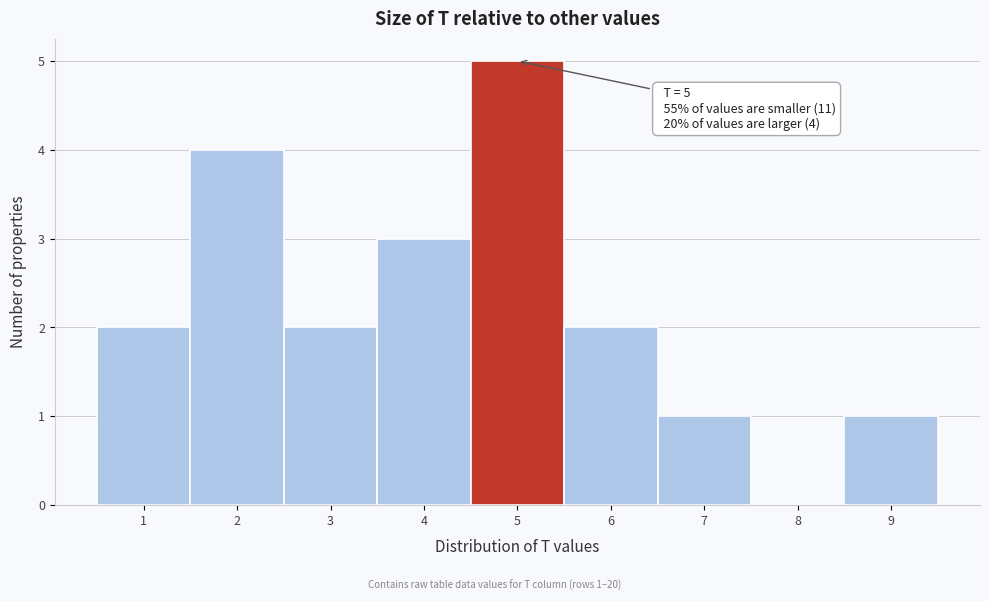

Which range on the x-axis has the tallest bar?

4.5 to 5.5